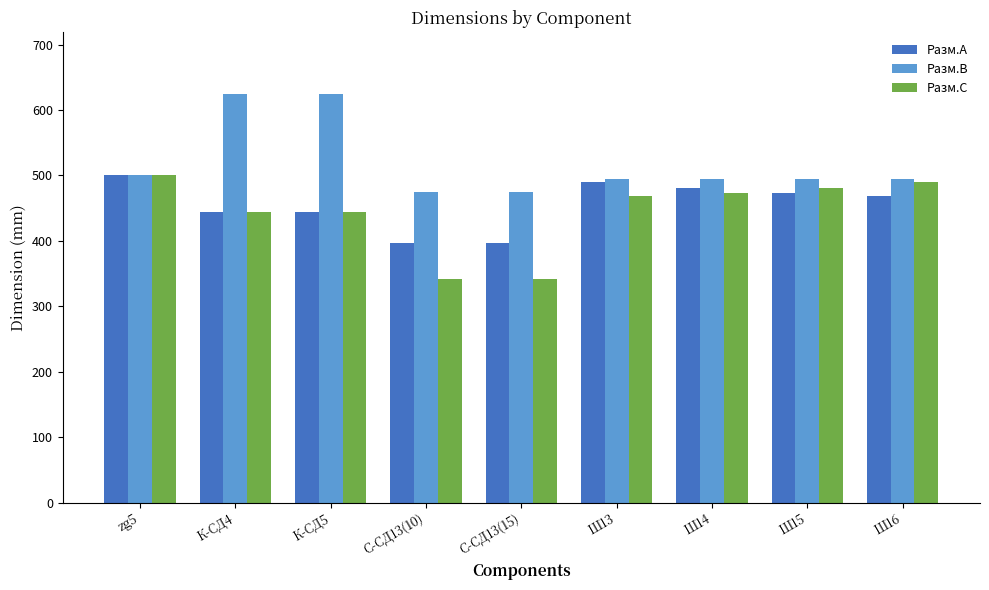

What is the label of the 3rd bar from the left?

К-СД5